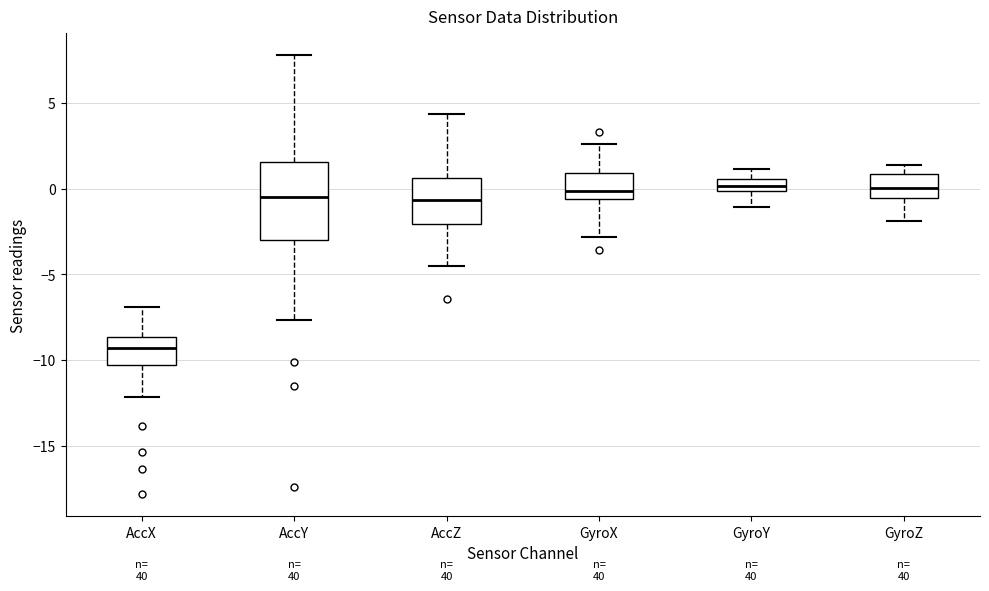

Reading left to right, transcribe this box plot: for each box, give where its median line is, the range the box spans, and where its two whiskers end, as read against the y-axis. The values are not printed on the chart, so give them approximately, as read against the axis.

AccX: median -9.5, box -10.5 to -8.5, whiskers -12.0 to -7.0
AccY: median -0.5, box -3.0 to 1.5, whiskers -7.5 to 8.0
AccZ: median -0.5, box -2.0 to 0.5, whiskers -4.5 to 4.5
GyroX: median 0.0, box -0.5 to 1.0, whiskers -3.0 to 2.5
GyroY: median 0.0 (inside the box), box 0.0 to 0.5, whiskers -1.0 to 1.0
GyroZ: median 0.0, box -0.5 to 1.0, whiskers -2.0 to 1.5